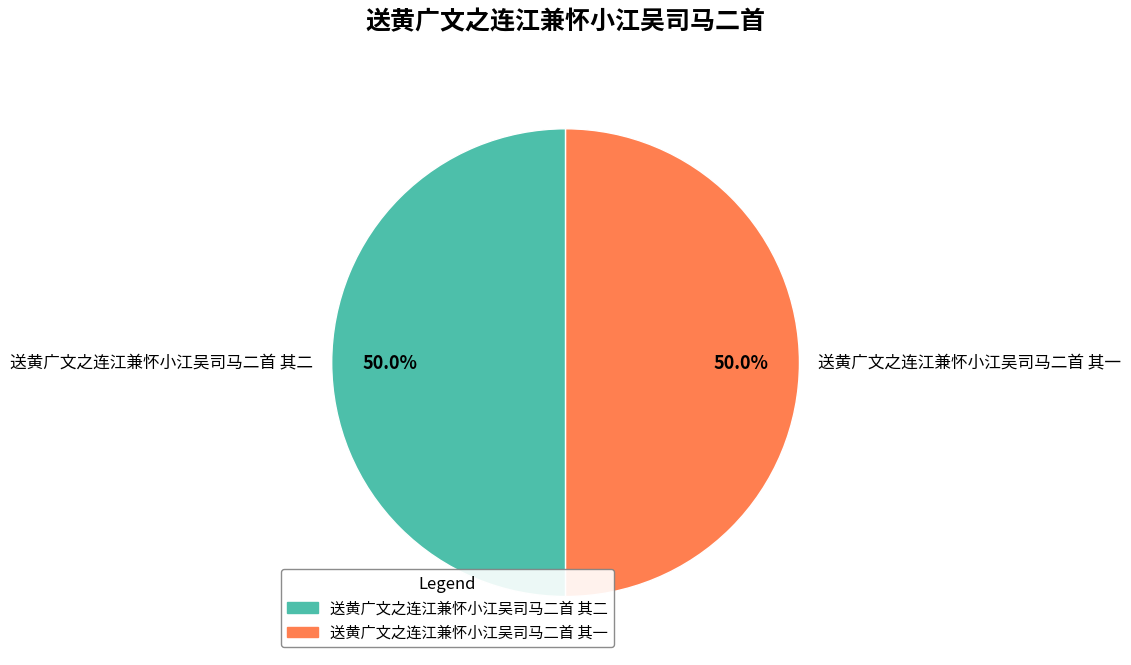

To the nearest percent, what percentage of the pie is 送黄广文之连江兼怀小江吴司马二首 其一?

50%